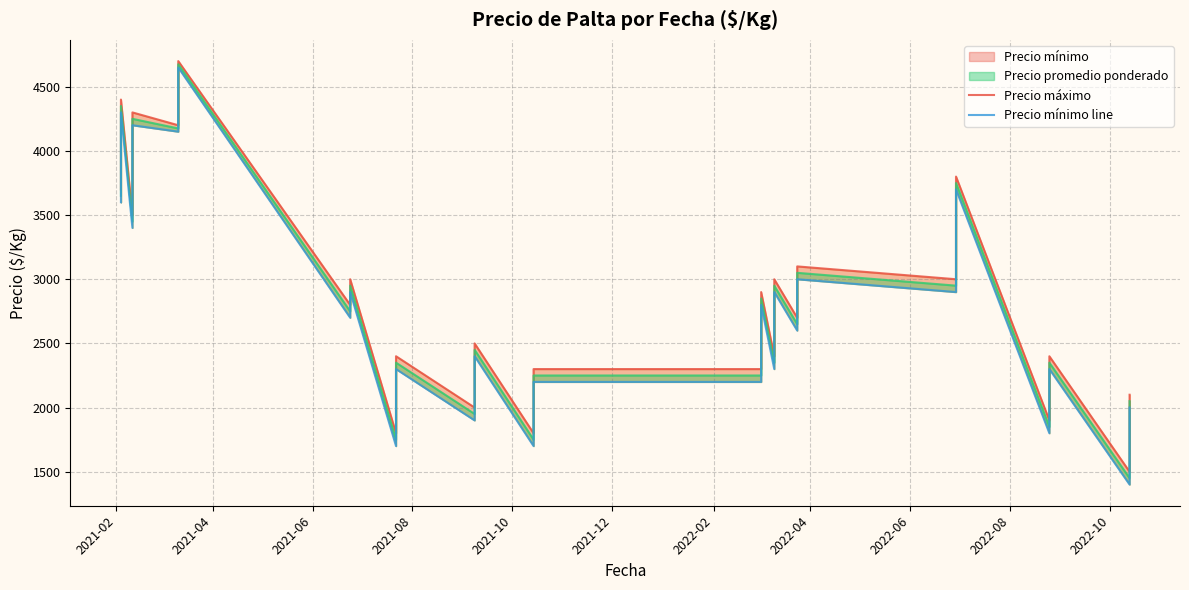

What is the greatest value displayed?

4700